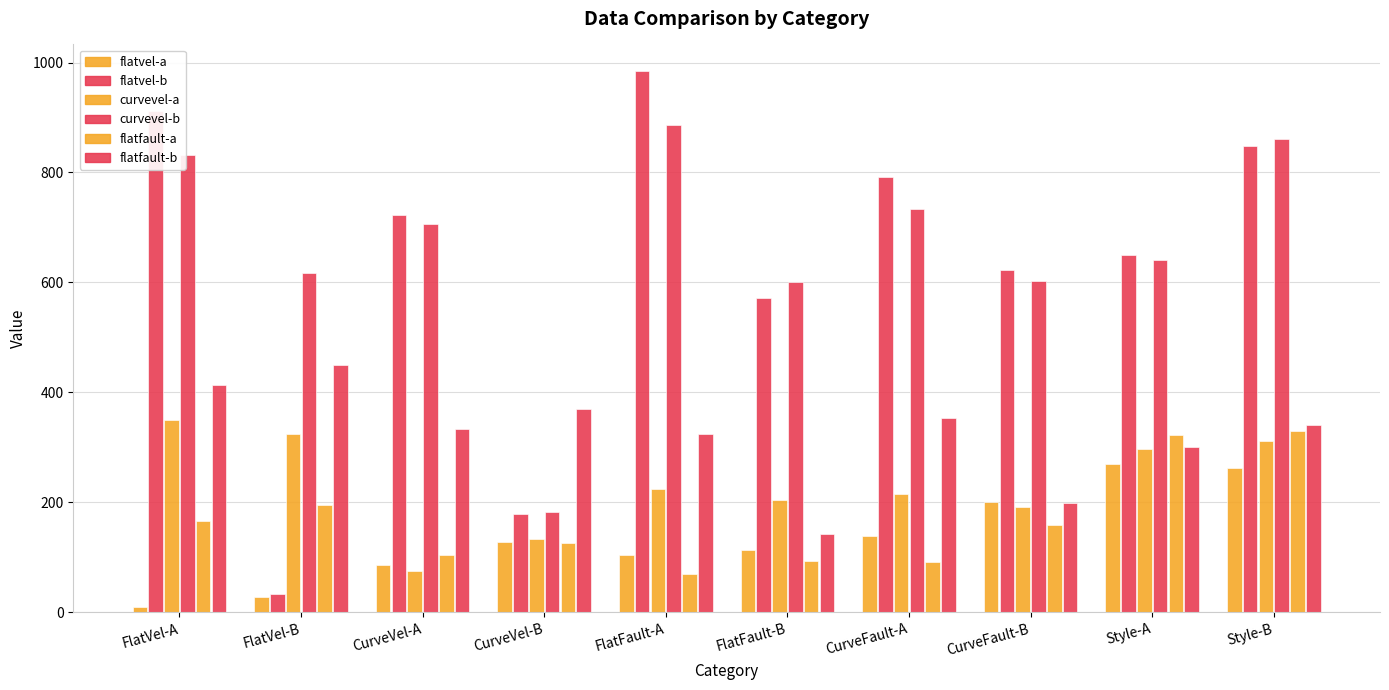

How many distinct data groups are displayed?

6